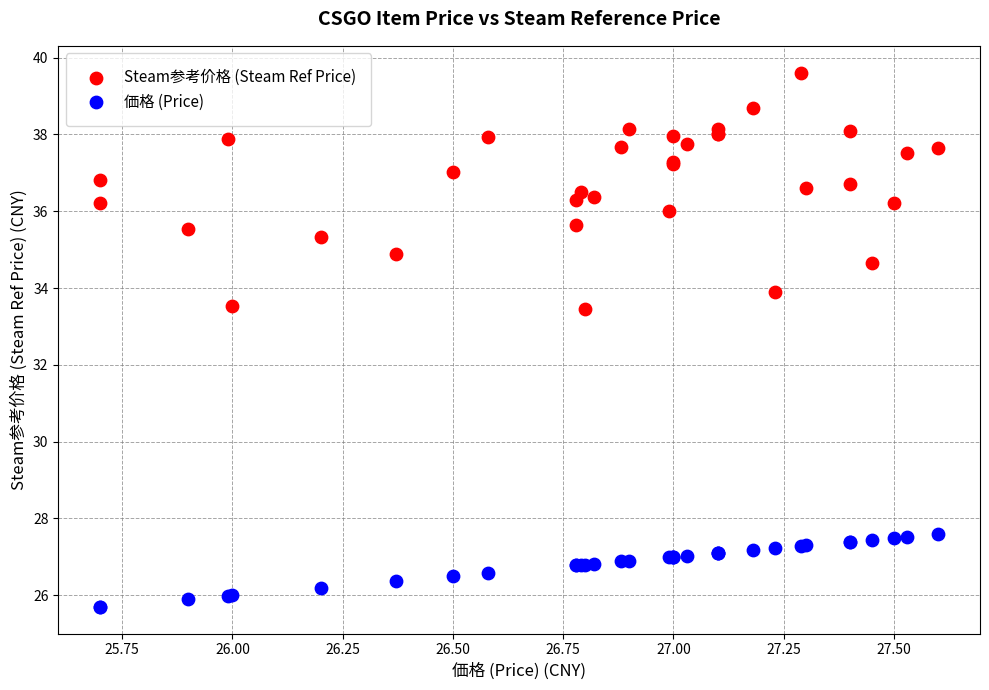

Which series contains the lowest Y value?

価格 (Price)